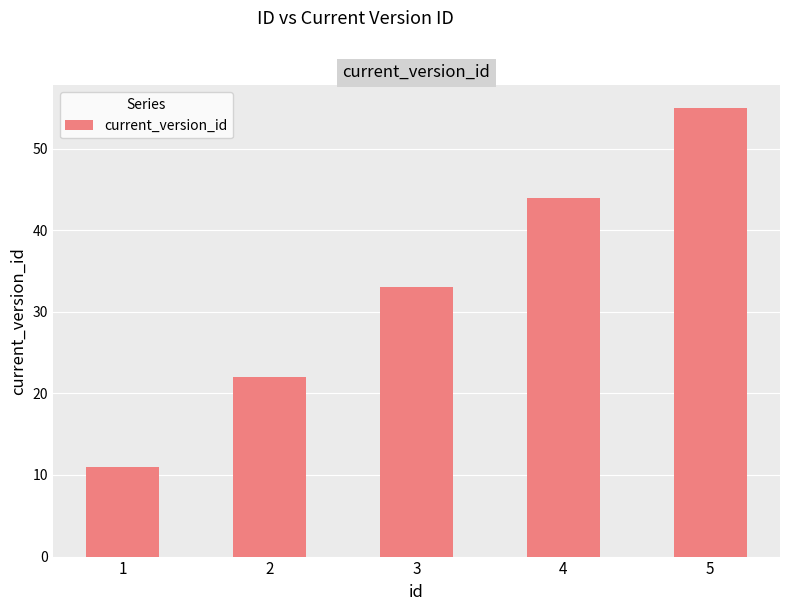

Approximately how many times larger is the value at 3 compared to 5?

0.6